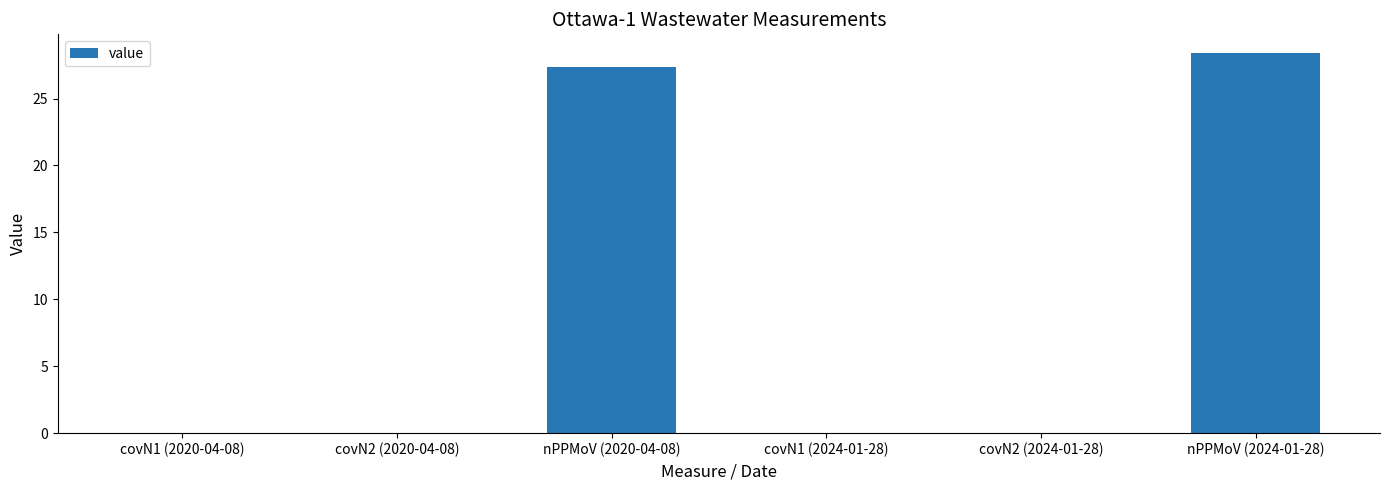

What is the sum of all values?

55.7